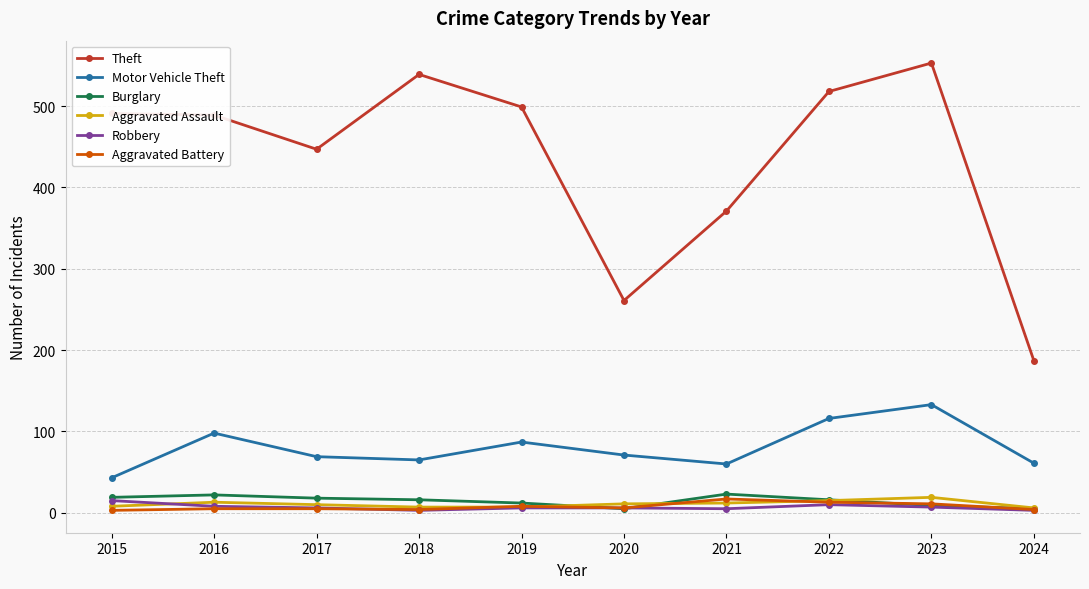

The Aggravated Assault series shows 8 at 2015. True or false?

True